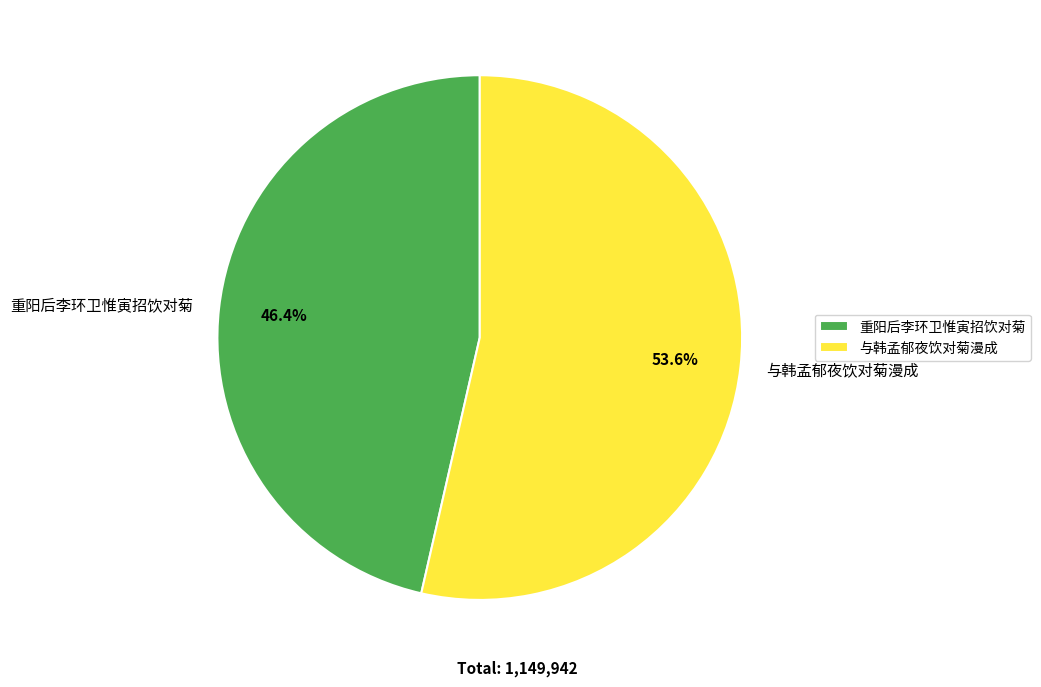

Which slice is the smallest?

重阳后李环卫惟寅招饮对菊